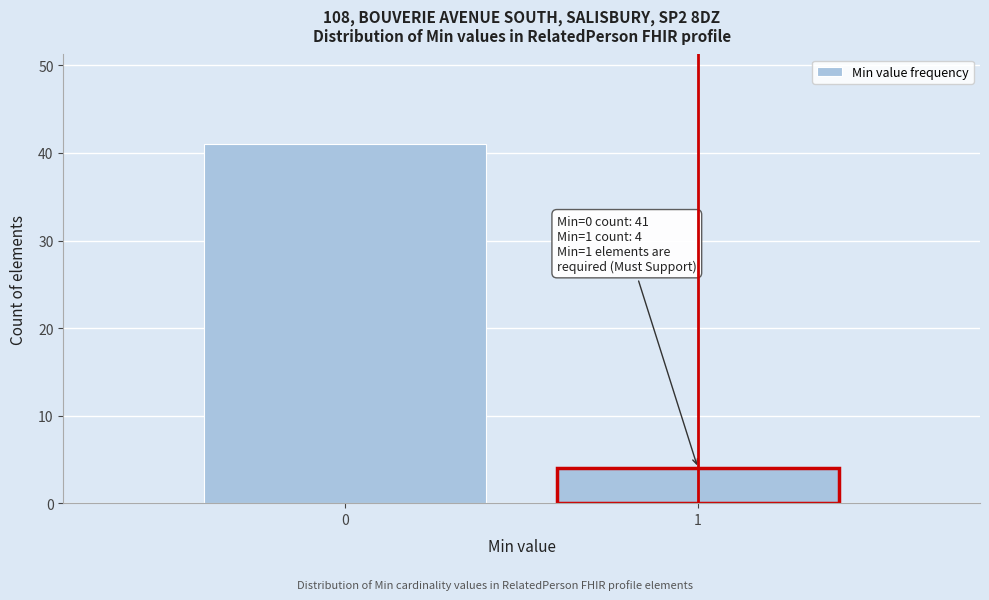

Reading left to right, extract all data points from this chart.

0=41	1=4